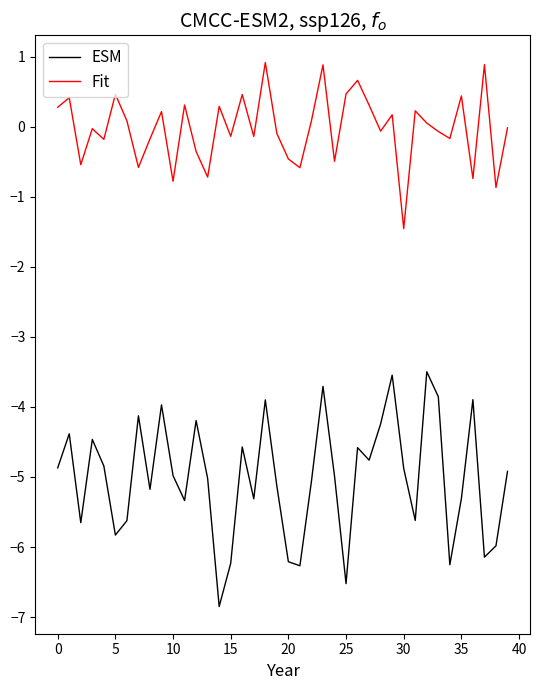

What is the lowest value of the Fit series?

-1.5